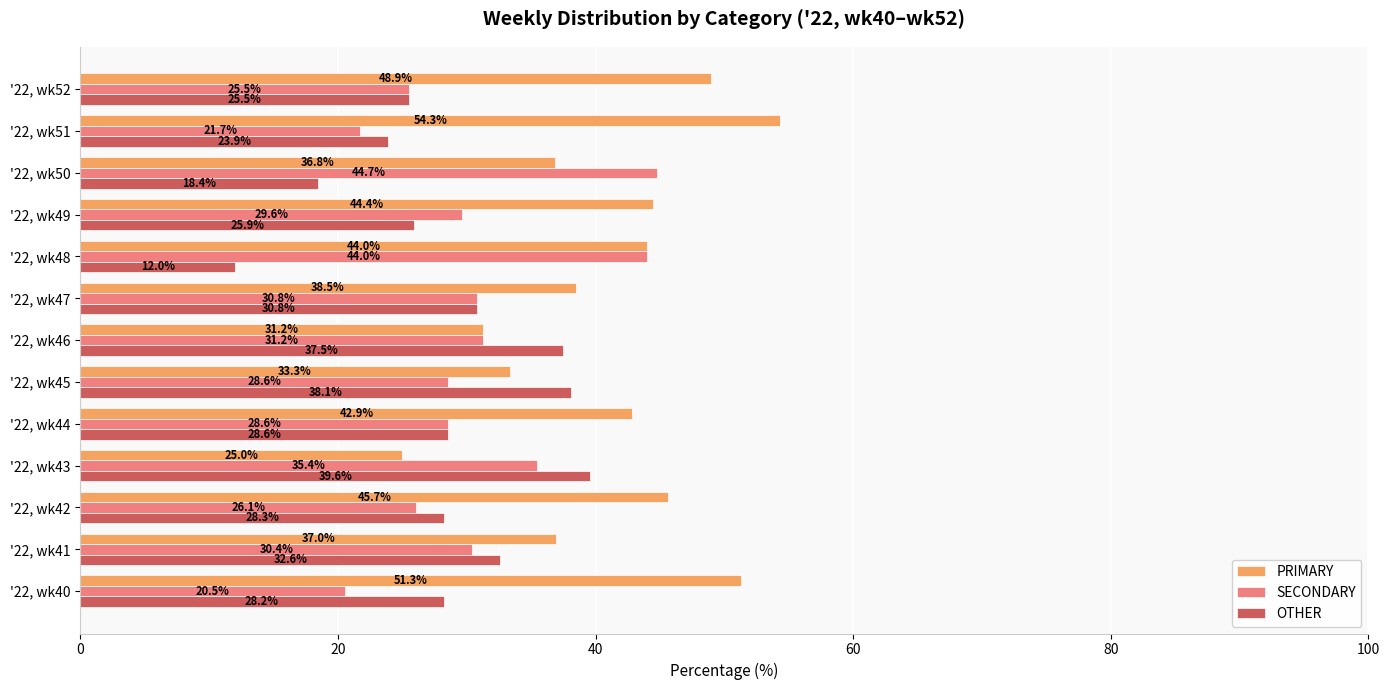

The value of PRIMARY at '22, wk47 is 38.5. True or false?

True